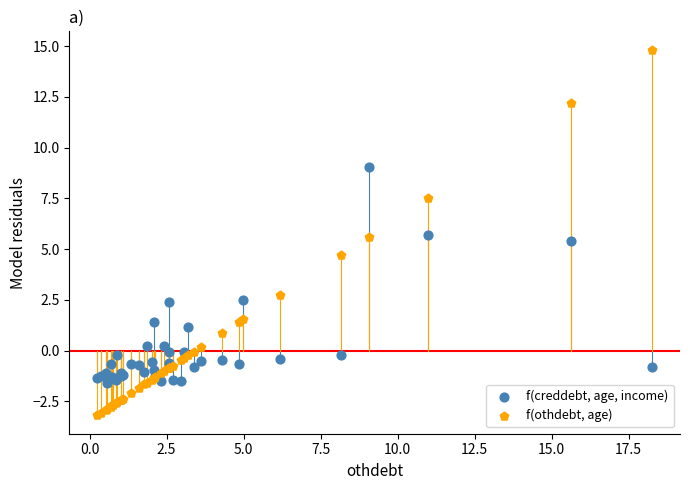

What is the X range (max minus min) for the scatter plot?

18.0